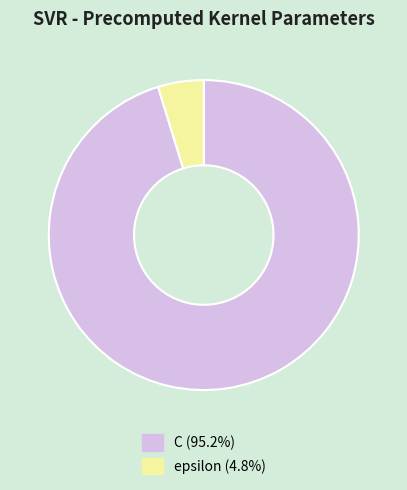

The C slice represents 81% of the pie. True or false?

False